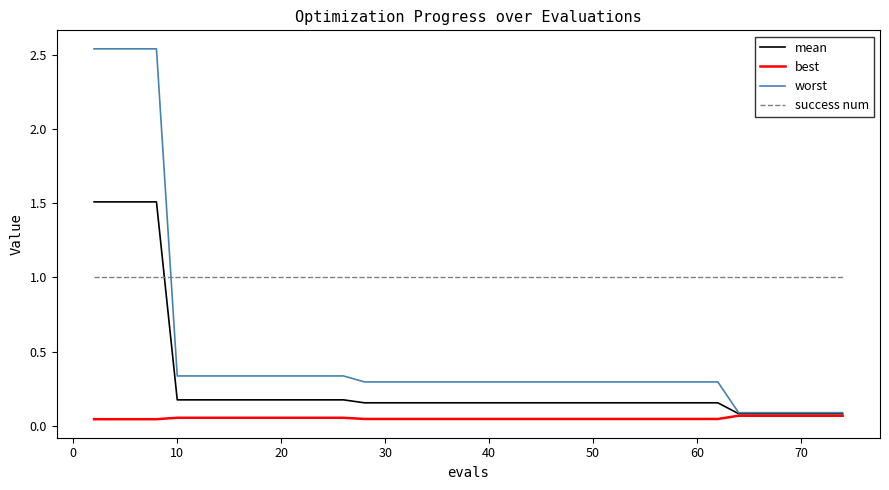

What is the sum of all best values?

2.0